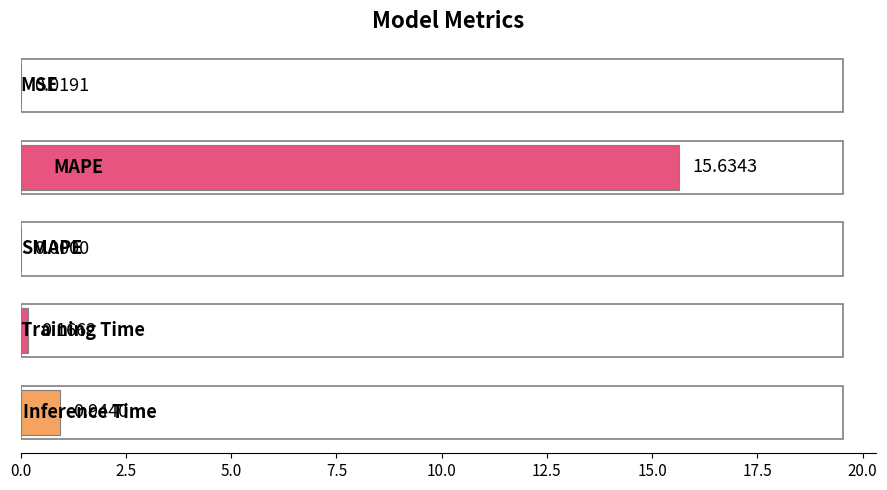

Count the number of values greater than 0.

4